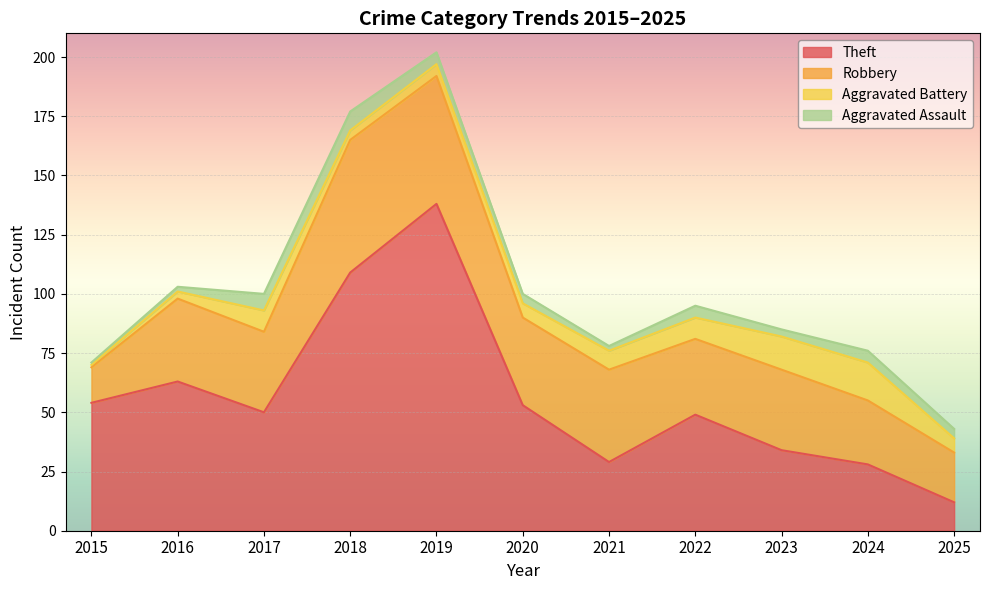

At which category is the sum across all series the highest?

2019